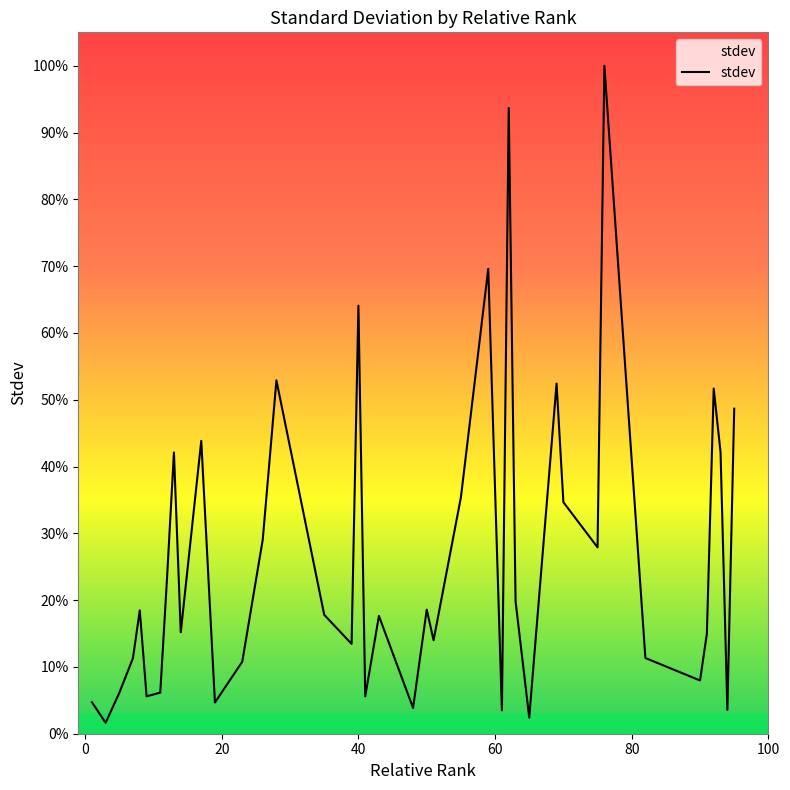

Does the chart have visible grid lines?

No